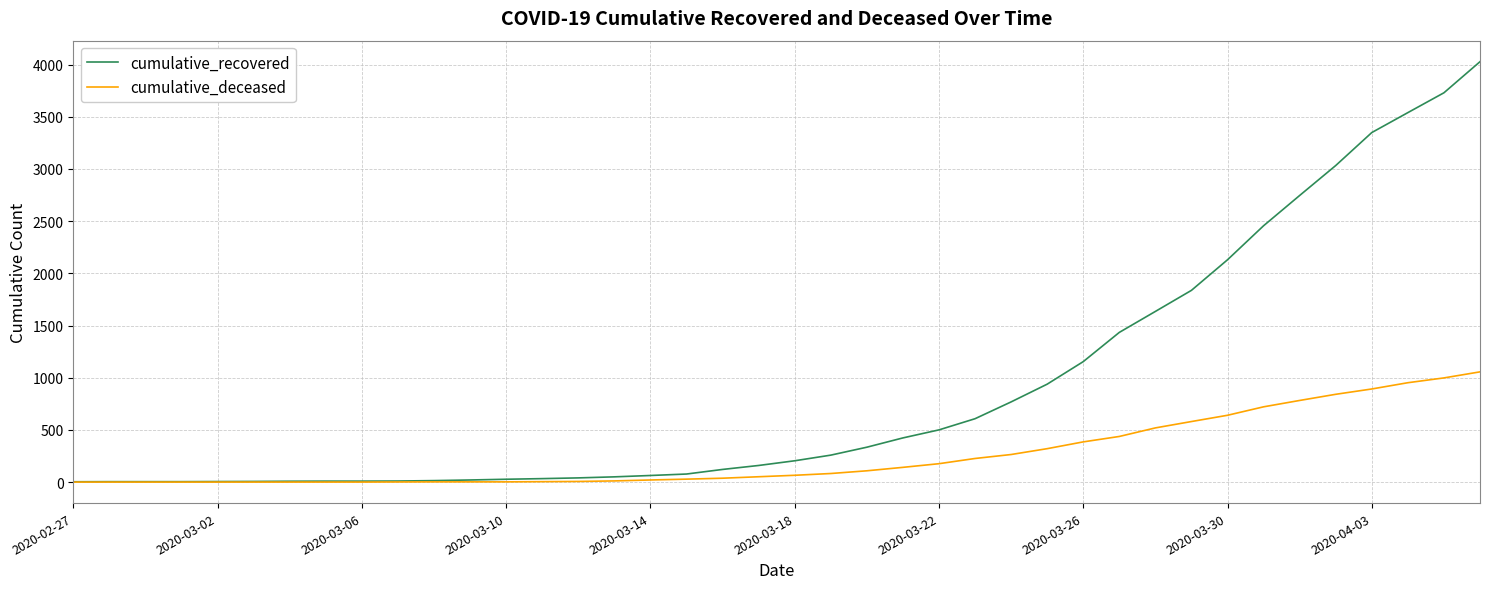

Which series has the widest spread of values?

cumulative_recovered